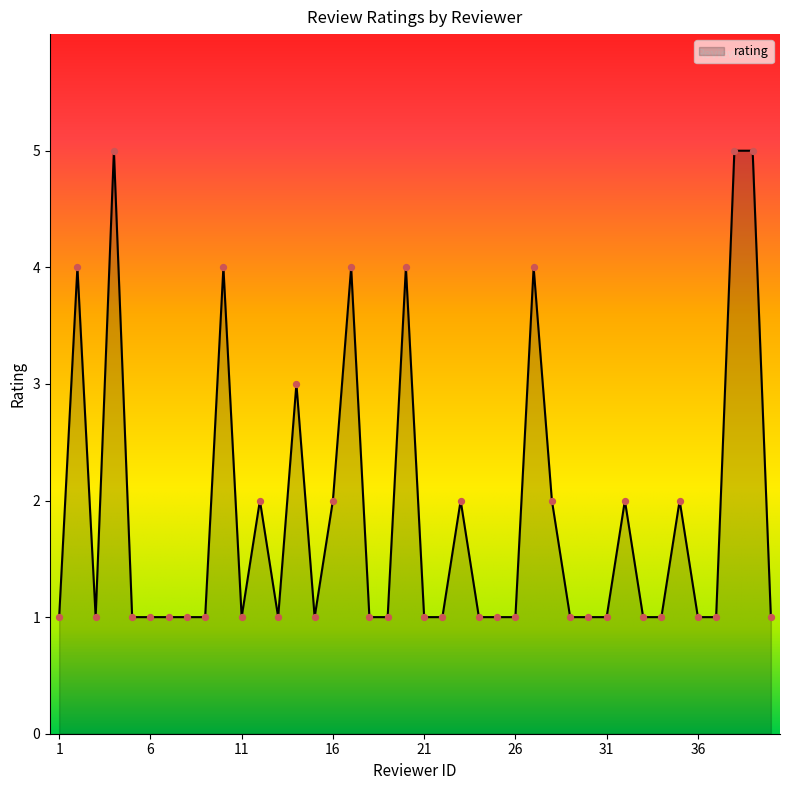

What is the greatest value displayed?

5